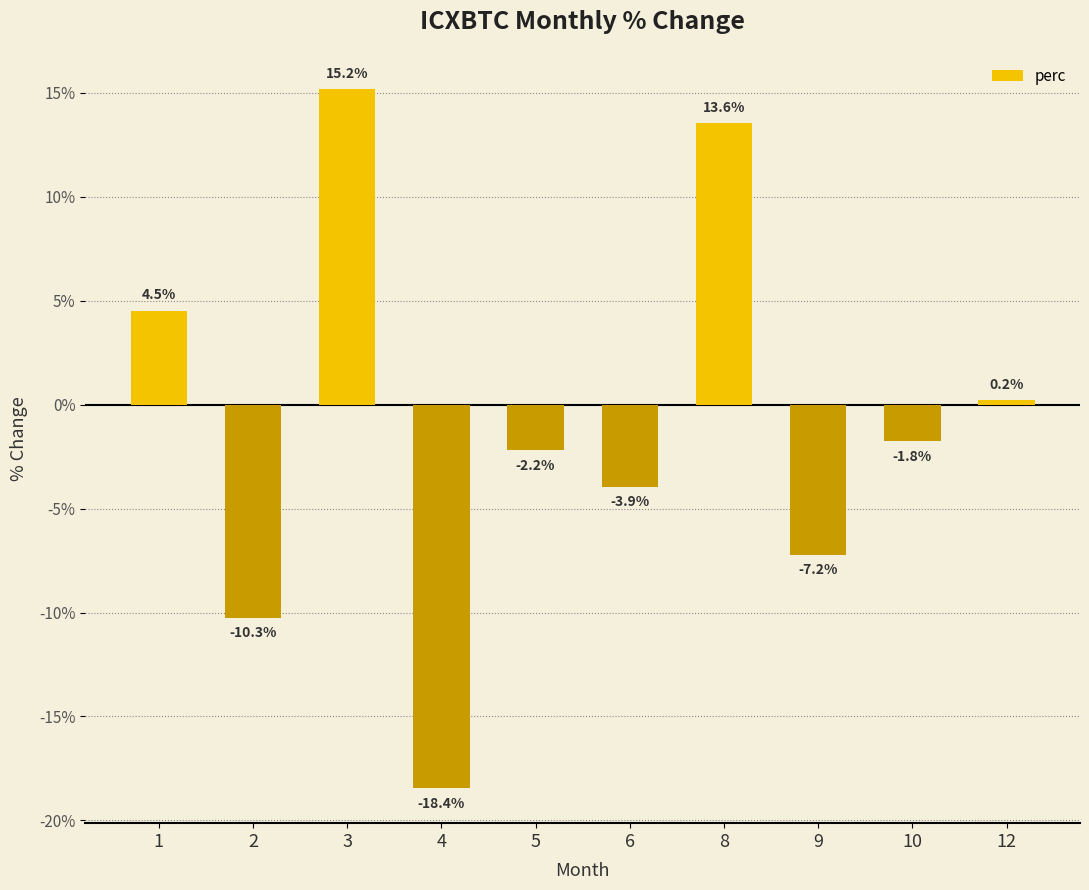

Is it true that the value at 4 is -18.4?

True